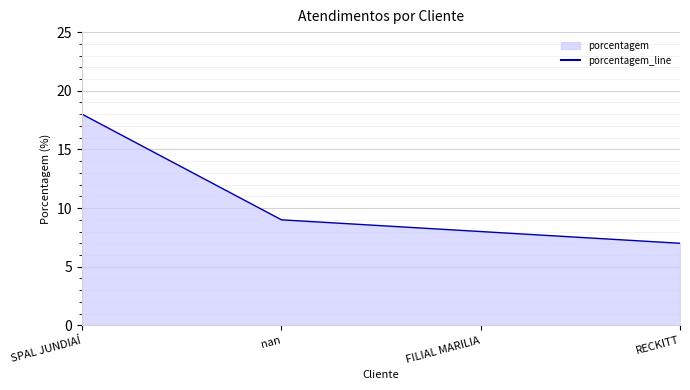

The chart shows a value of 12 at FILIAL MARILIA. True or false?

False